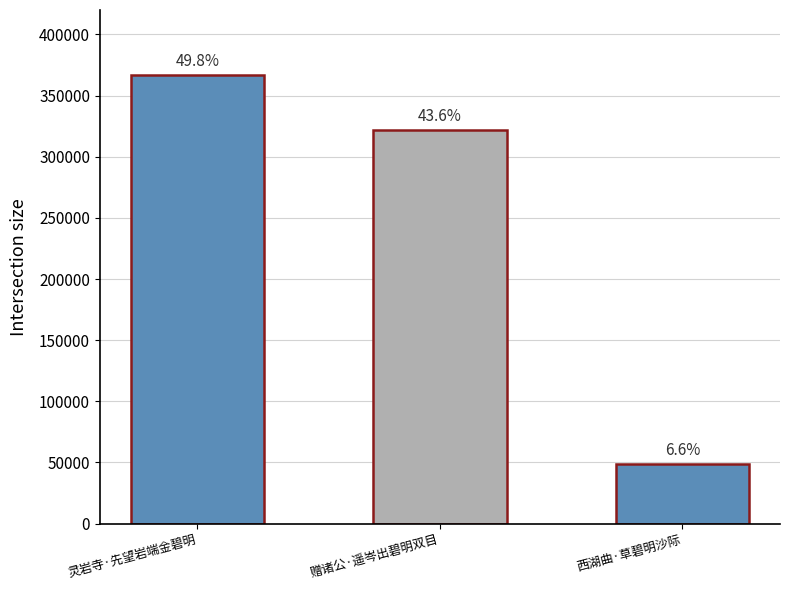

Are the bars horizontal?

No